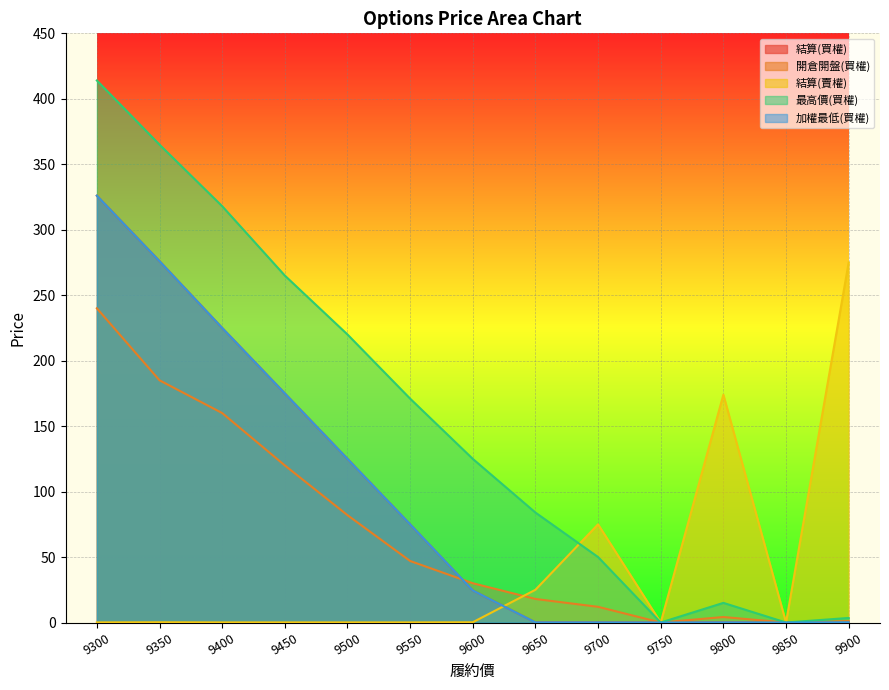

After their last crossing, which series has the higher values: 結算(賣權) or 最高價(買權)?

結算(賣權)